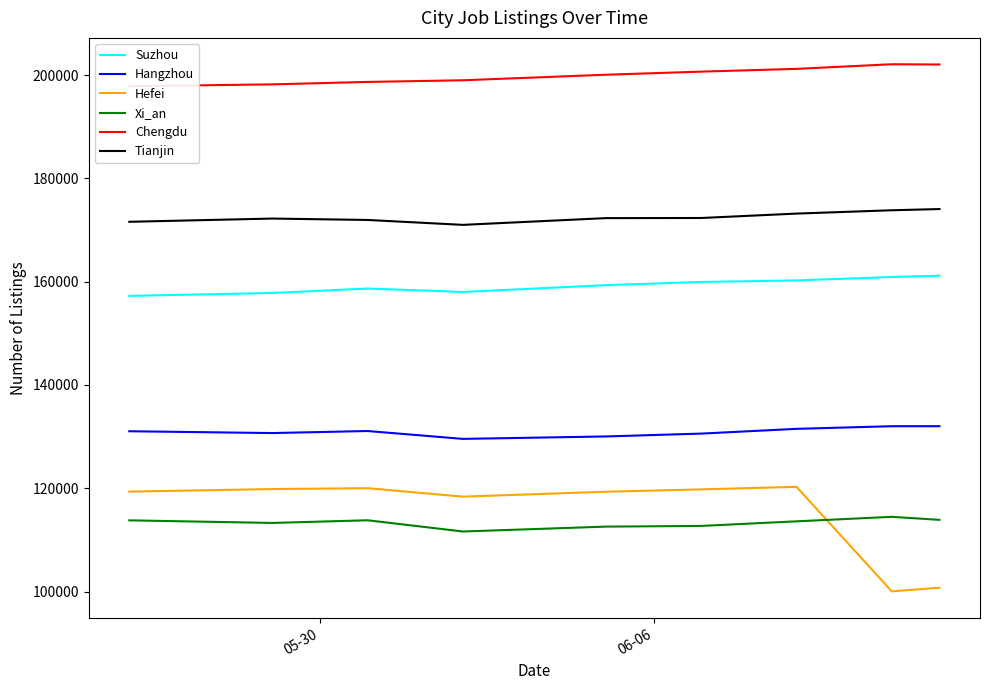

What is the maximum value for Tianjin?

174058